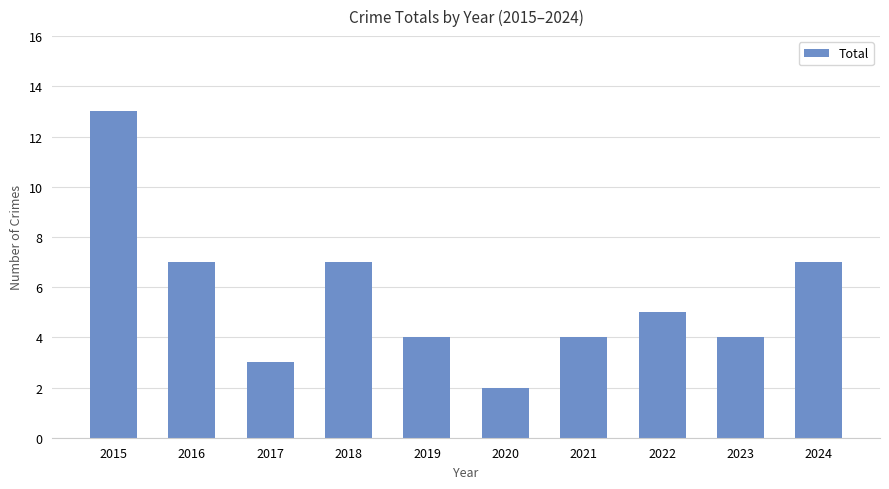

At which category does the chart reach its minimum across all series?

2020